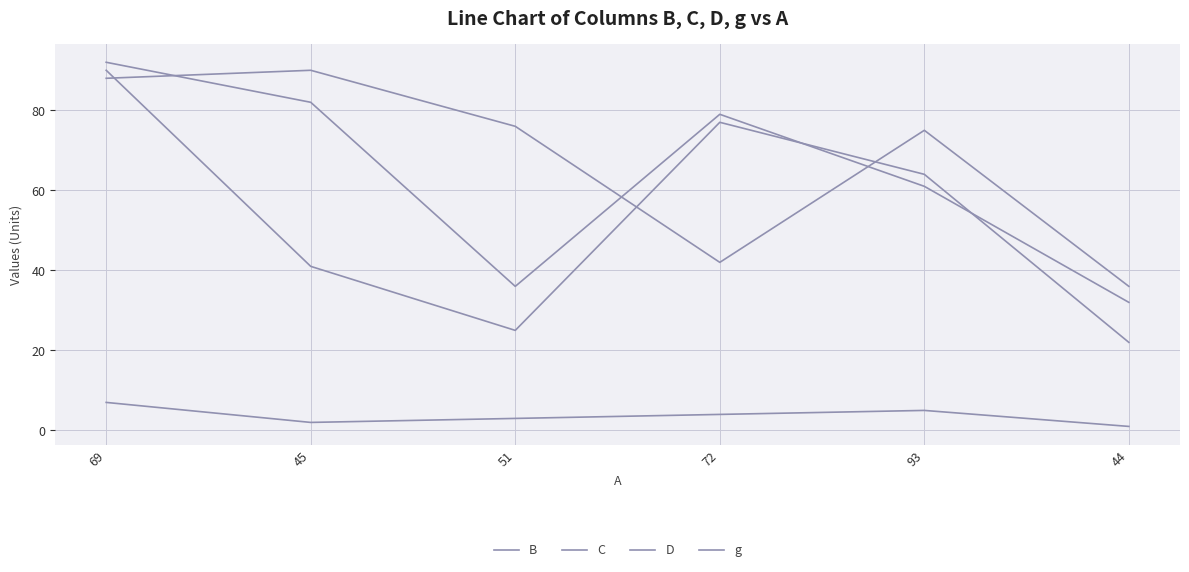

Does the chart have visible grid lines?

Yes